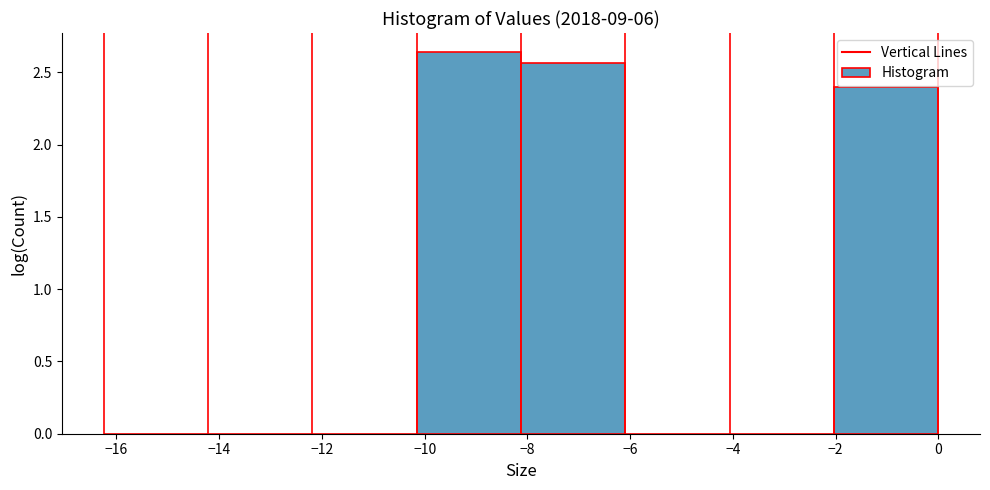

Reading left to right, list every bar in this chart as the range it spans on the x-axis followed by its height. Neither the bar edges nor the heights are printed on the chart, so give them approximately, as read against the axes.

-16.2 to -14.2: 0
-14.2 to -12.2: 0
-12.2 to -10.2: 0
-10.2 to -8.2: 2.65
-8.2 to -6.0: 2.55
-6.0 to -4.0: 0
-4.0 to -2.0: 0
-2.0 to 0.0: 2.40